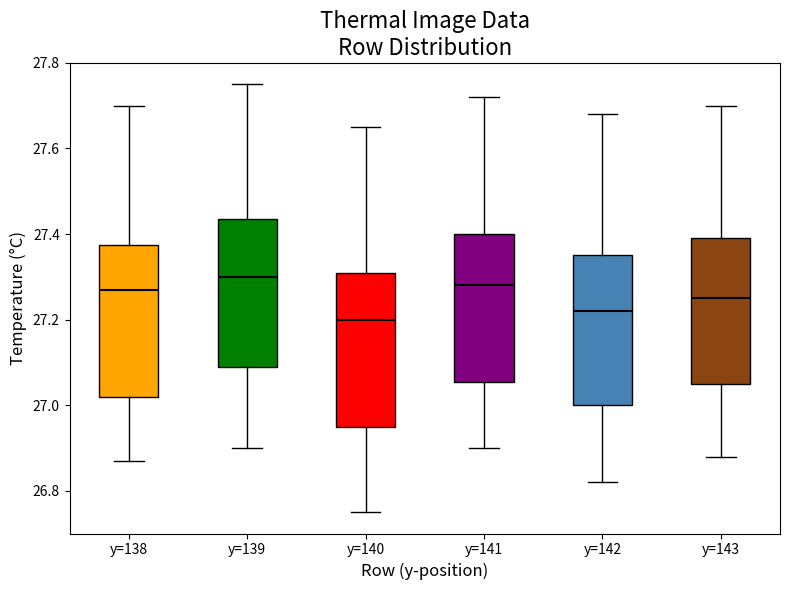

Reading left to right, transcribe this box plot: for each box, give where its median line is, the range the box spans, and where its two whiskers end, as read against the y-axis. The values are not printed on the chart, so give them approximately, as read against the axis.

y=138: median 27.28, box 27.02 to 27.38, whiskers 26.88 to 27.70
y=139: median 27.30, box 27.10 to 27.44, whiskers 26.90 to 27.76
y=140: median 27.20, box 26.96 to 27.32, whiskers 26.76 to 27.66
y=141: median 27.28, box 27.06 to 27.40, whiskers 26.90 to 27.72
y=142: median 27.22, box 27.00 to 27.36, whiskers 26.82 to 27.68
y=143: median 27.26, box 27.06 to 27.40, whiskers 26.88 to 27.70